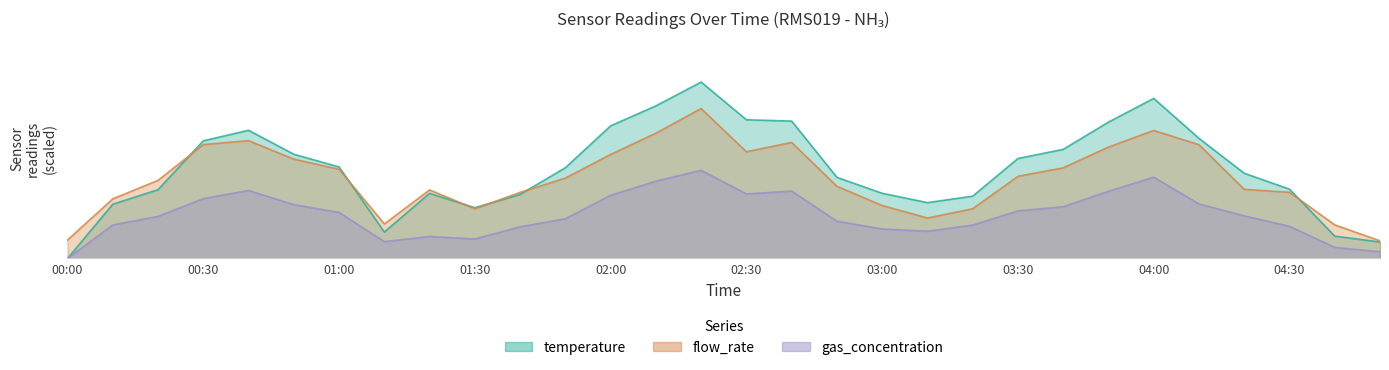

Rank the series at 02:00 from highest to lowest value.

temperature, flow_rate, gas_concentration